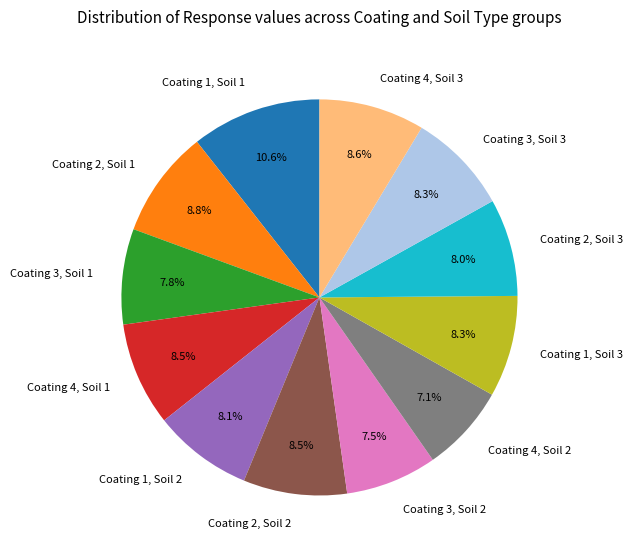

What is the total percentage of Coating 4, Soil 1 and Coating 4, Soil 3?

17.1%